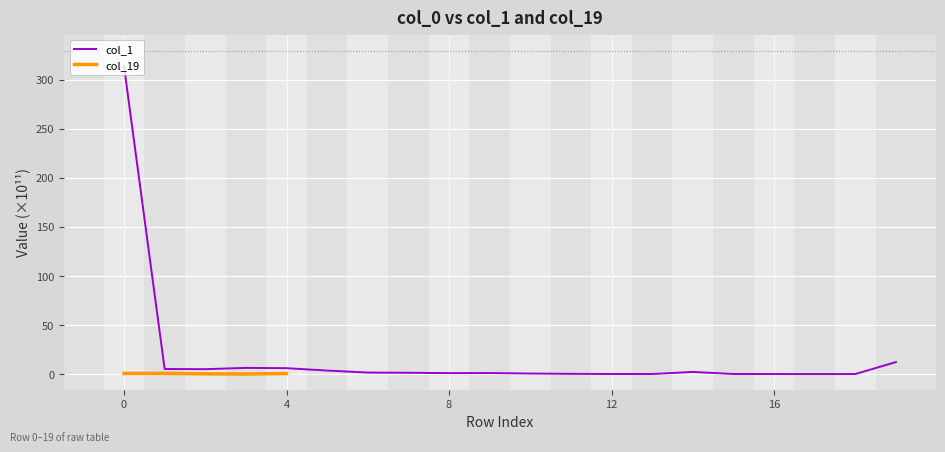

Rank the categories by value from highest to lowest.

0, 19, 3, 4, 1, 2, 5, 14, 6, 7, 9, 8, 10, 11, 15, 13, 12, 16, 18, 17